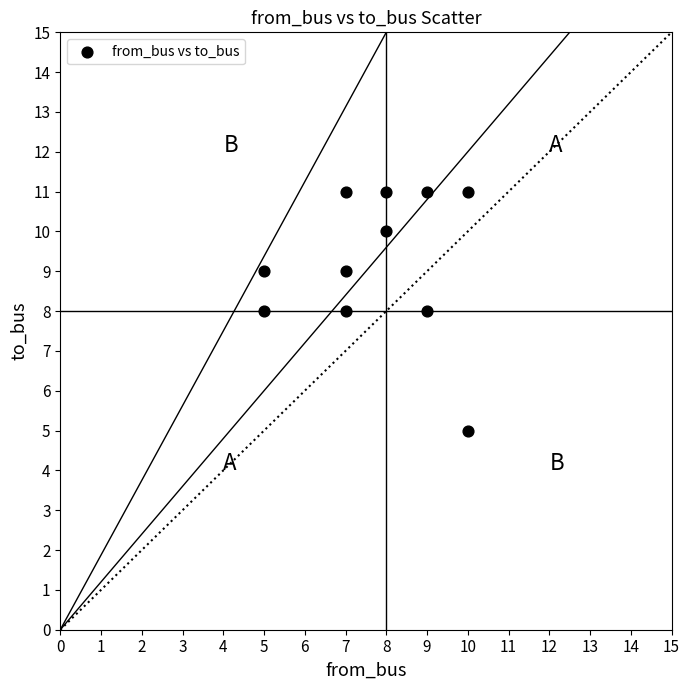

What is the range of Y values (max minus min)?

6